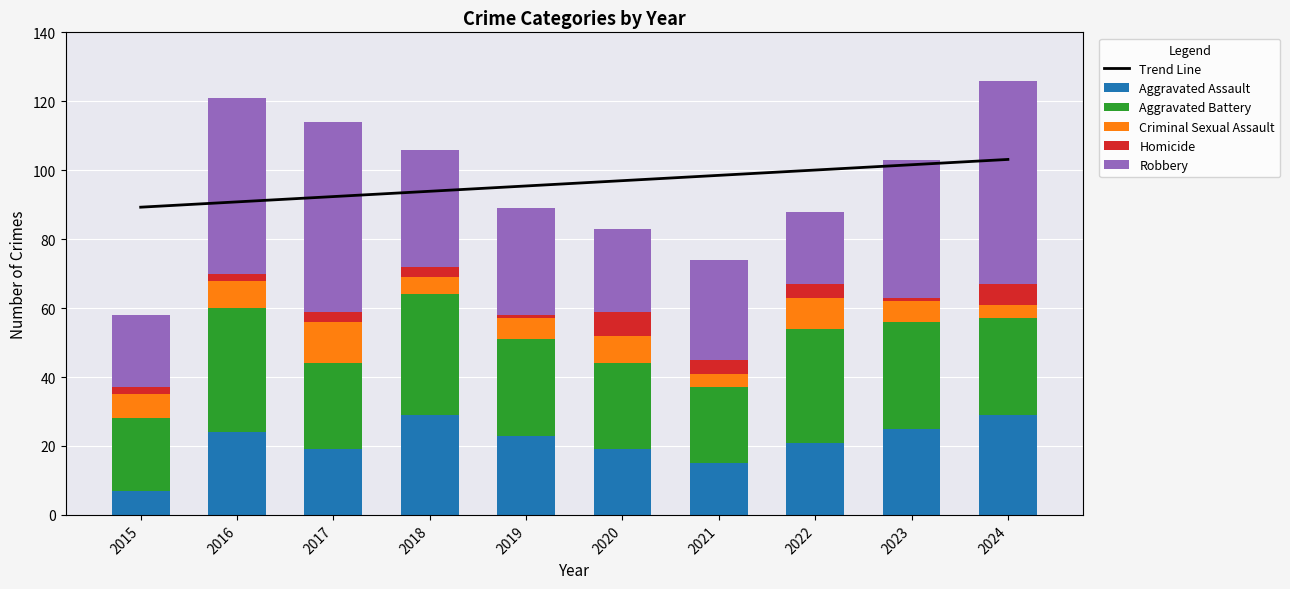

Is it true that Robbery equals 11.9 at 2019?

False